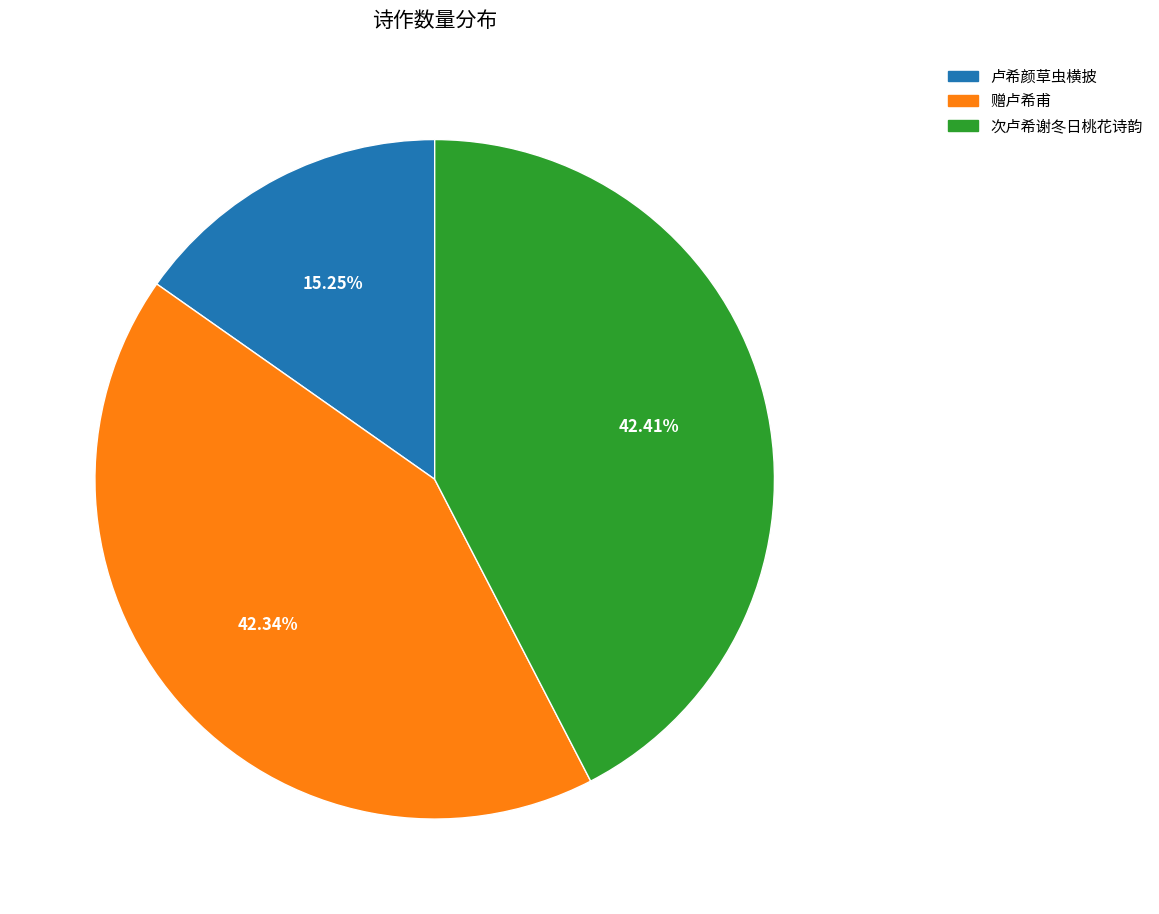

How many segments does this pie chart have?

3